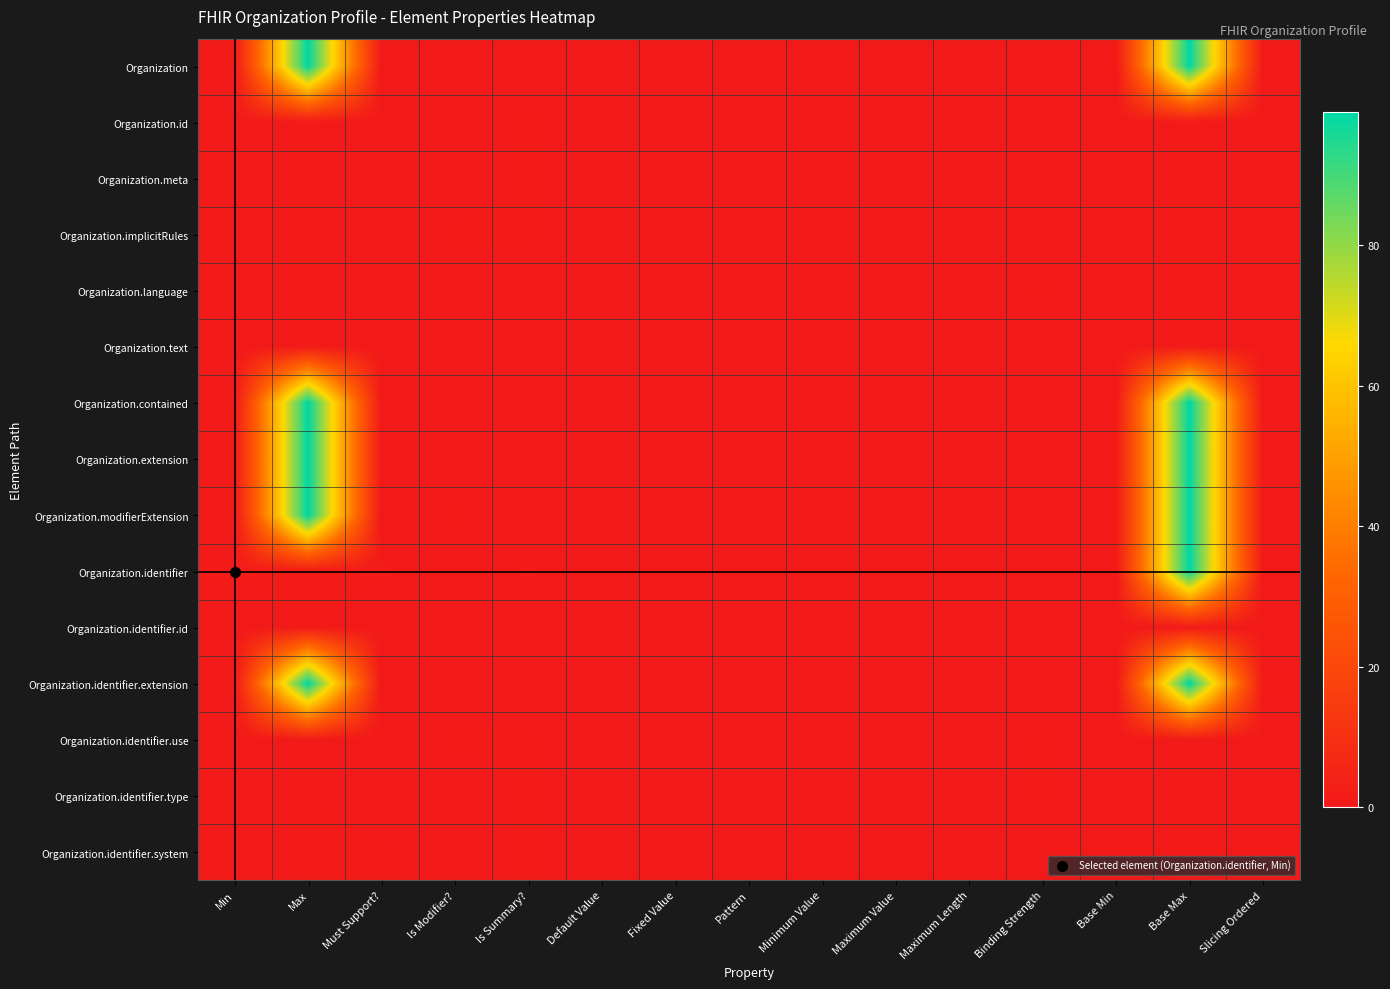

Reading left to right, what are all the values shown in this chart?

Organization: Min=0	Max=99	Must Support?=0	Is Modifier?=0	Is Summary?=0	Default Value=0	Fixed Value=0	Pattern=0	Minimum Value=0	Maximum Value=0	Maximum Length=0	Binding Strength=0	Base Min=0	Base Max=99	Slicing Ordered=0
Organization.id: Min=0	Max=1	Must Support?=0	Is Modifier?=0	Is Summary?=1	Default Value=0	Fixed Value=0	Pattern=0	Minimum Value=0	Maximum Value=0	Maximum Length=0	Binding Strength=0	Base Min=0	Base Max=1	Slicing Ordered=0
Organization.meta: Min=0	Max=1	Must Support?=0	Is Modifier?=0	Is Summary?=1	Default Value=0	Fixed Value=0	Pattern=0	Minimum Value=0	Maximum Value=0	Maximum Length=0	Binding Strength=0	Base Min=0	Base Max=1	Slicing Ordered=0
Organization.implicitRules: Min=0	Max=1	Must Support?=0	Is Modifier?=1	Is Summary?=1	Default Value=0	Fixed Value=0	Pattern=0	Minimum Value=0	Maximum Value=0	Maximum Length=0	Binding Strength=0	Base Min=0	Base Max=1	Slicing Ordered=0
Organization.language: Min=0	Max=1	Must Support?=0	Is Modifier?=0	Is Summary?=0	Default Value=0	Fixed Value=0	Pattern=0	Minimum Value=0	Maximum Value=0	Maximum Length=0	Binding Strength=1	Base Min=0	Base Max=1	Slicing Ordered=0
Organization.text: Min=0	Max=1	Must Support?=0	Is Modifier?=0	Is Summary?=0	Default Value=0	Fixed Value=0	Pattern=0	Minimum Value=0	Maximum Value=0	Maximum Length=0	Binding Strength=0	Base Min=0	Base Max=1	Slicing Ordered=0
Organization.contained: Min=0	Max=99	Must Support?=0	Is Modifier?=0	Is Summary?=0	Default Value=0	Fixed Value=0	Pattern=0	Minimum Value=0	Maximum Value=0	Maximum Length=0	Binding Strength=0	Base Min=0	Base Max=99	Slicing Ordered=0
Organization.extension: Min=0	Max=99	Must Support?=0	Is Modifier?=0	Is Summary?=0	Default Value=0	Fixed Value=0	Pattern=0	Minimum Value=0	Maximum Value=0	Maximum Length=0	Binding Strength=0	Base Min=0	Base Max=99	Slicing Ordered=0
Organization.modifierExtension: Min=0	Max=99	Must Support?=0	Is Modifier?=1	Is Summary?=0	Default Value=0	Fixed Value=0	Pattern=0	Minimum Value=0	Maximum Value=0	Maximum Length=0	Binding Strength=0	Base Min=0	Base Max=99	Slicing Ordered=0
Organization.identifier: Min=1	Max=1	Must Support?=1	Is Modifier?=0	Is Summary?=1	Default Value=0	Fixed Value=0	Pattern=0	Minimum Value=0	Maximum Value=0	Maximum Length=0	Binding Strength=0	Base Min=0	Base Max=99	Slicing Ordered=0
Organization.identifier.id: Min=0	Max=1	Must Support?=0	Is Modifier?=0	Is Summary?=0	Default Value=0	Fixed Value=0	Pattern=0	Minimum Value=0	Maximum Value=0	Maximum Length=0	Binding Strength=0	Base Min=0	Base Max=1	Slicing Ordered=0
Organization.identifier.extension: Min=0	Max=99	Must Support?=0	Is Modifier?=0	Is Summary?=0	Default Value=0	Fixed Value=0	Pattern=0	Minimum Value=0	Maximum Value=0	Maximum Length=0	Binding Strength=0	Base Min=0	Base Max=99	Slicing Ordered=1
Organization.identifier.use: Min=0	Max=1	Must Support?=0	Is Modifier?=1	Is Summary?=1	Default Value=0	Fixed Value=0	Pattern=0	Minimum Value=0	Maximum Value=0	Maximum Length=0	Binding Strength=1	Base Min=0	Base Max=1	Slicing Ordered=0
Organization.identifier.type: Min=0	Max=1	Must Support?=0	Is Modifier?=0	Is Summary?=1	Default Value=0	Fixed Value=0	Pattern=0	Minimum Value=0	Maximum Value=0	Maximum Length=0	Binding Strength=1	Base Min=0	Base Max=1	Slicing Ordered=0
Organization.identifier.system: Min=0	Max=1	Must Support?=1	Is Modifier?=0	Is Summary?=1	Default Value=0	Fixed Value=0	Pattern=0	Minimum Value=0	Maximum Value=0	Maximum Length=0	Binding Strength=0	Base Min=0	Base Max=1	Slicing Ordered=0